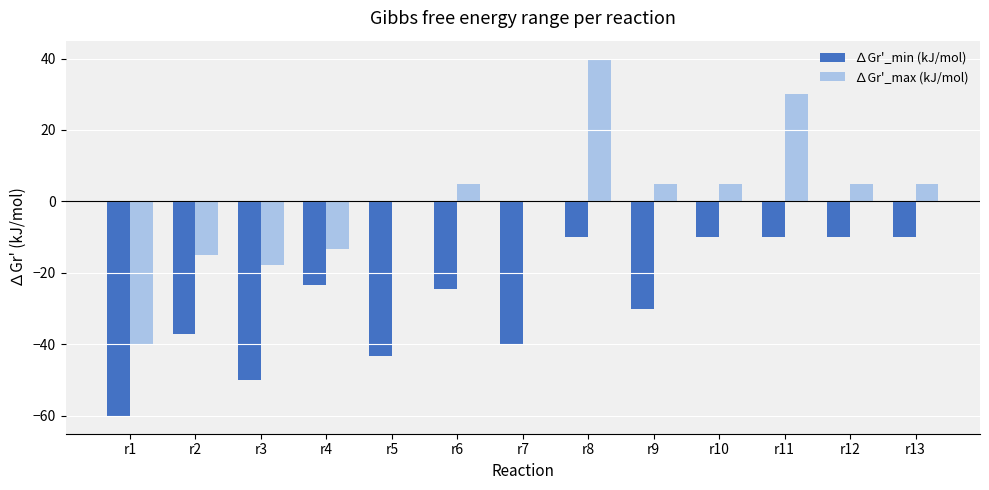

Which series has the widest spread of values?

∆Gr'_max (kJ/mol)